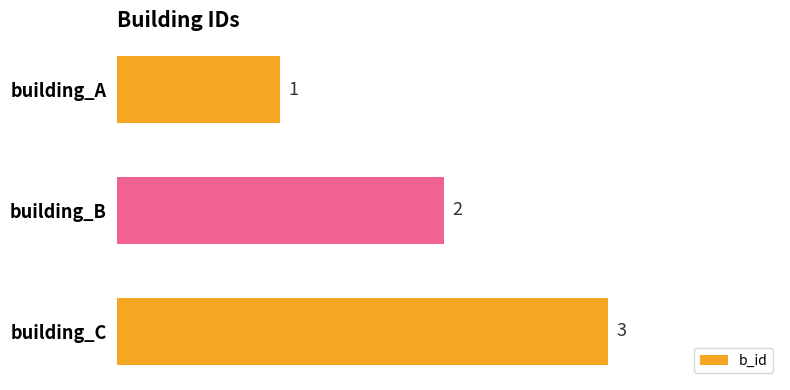

Rank the categories by value from highest to lowest.

building_C, building_B, building_A